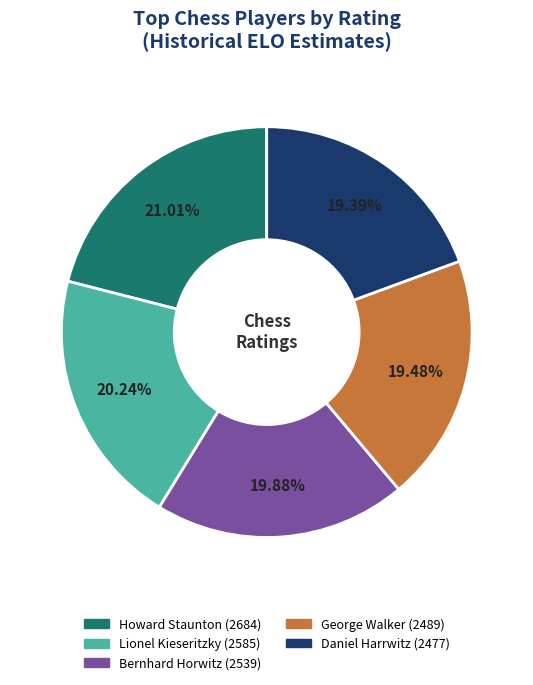

Does any single category account for the majority?

No